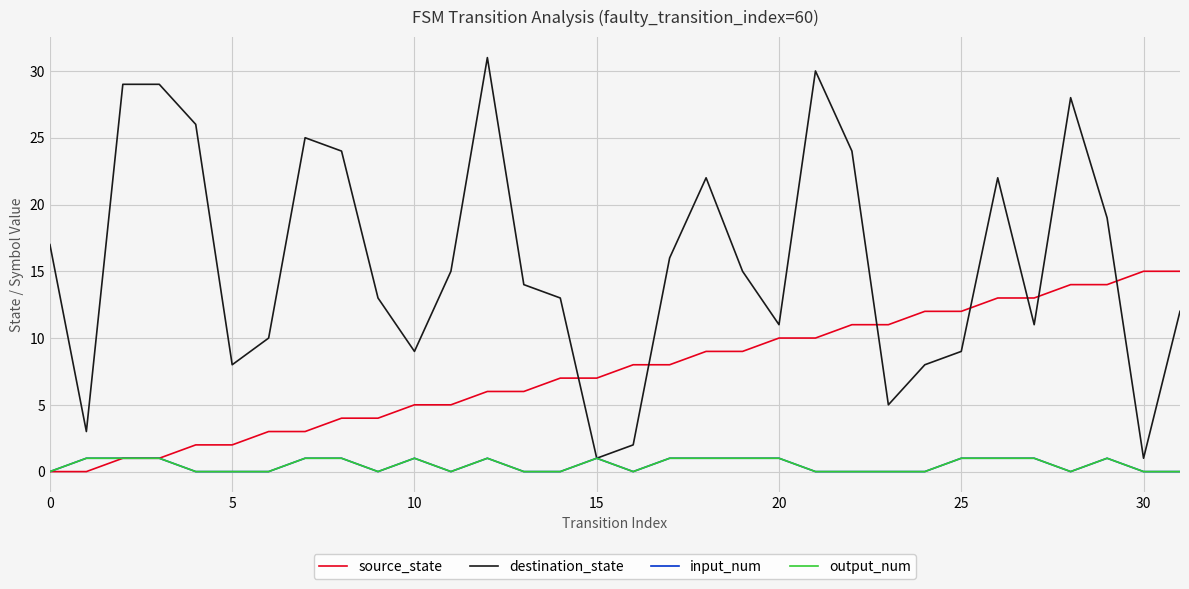

Does the chart display data point markers on the line(s)?

No